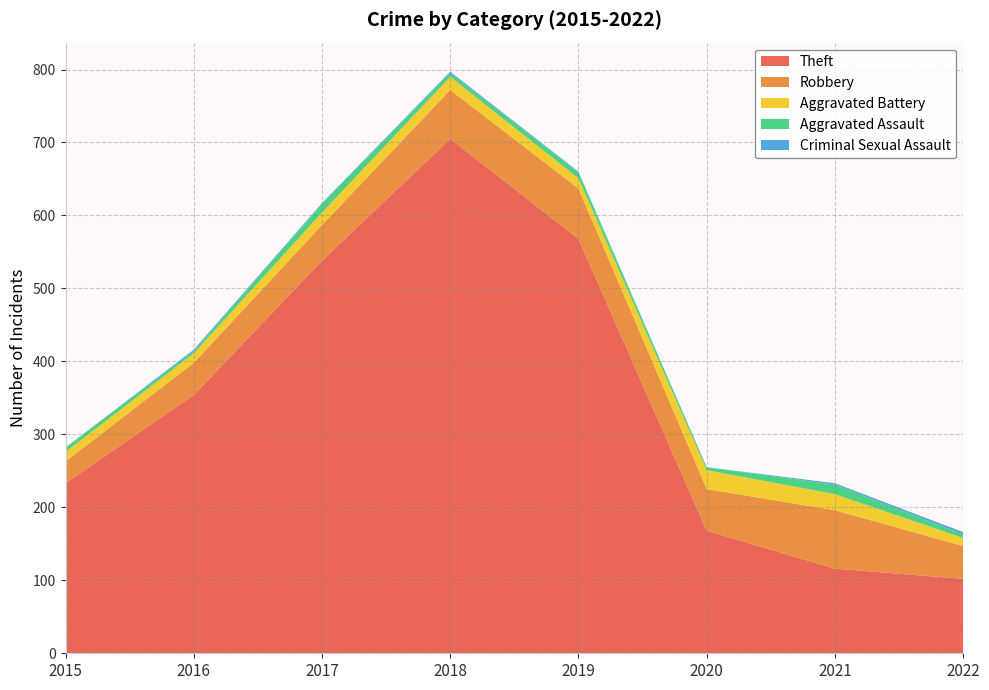

Reading left to right, transcribe all the data shown in this chart.

Theft: 2015=233	2016=354	2017=538	2018=705	2019=568	2020=168	2021=116	2022=102
Robbery: 2015=30	2016=44	2017=49	2018=67	2019=69	2020=57	2021=80	2022=45
Aggravated Battery: 2015=13	2016=13	2017=17	2018=18	2019=14	2020=26	2021=22	2022=11
Aggravated Assault: 2015=6	2016=3	2017=12	2018=5	2019=8	2020=4	2021=13	2022=5
Criminal Sexual Assault: 2015=0	2016=2	2017=1	2018=2	2019=1	2020=0	2021=2	2022=3